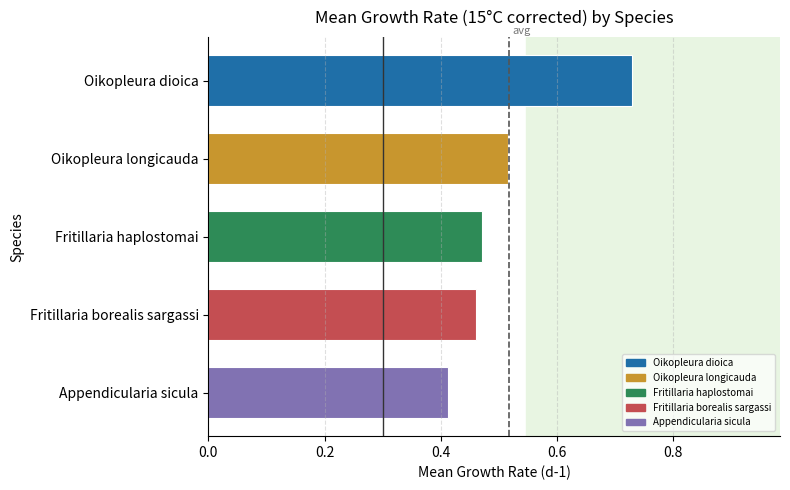

Rank the categories by value from highest to lowest.

Oikopleura dioica, Oikopleura longicauda, Fritillaria haplostomai, Fritillaria borealis sargassi, Appendicularia sicula